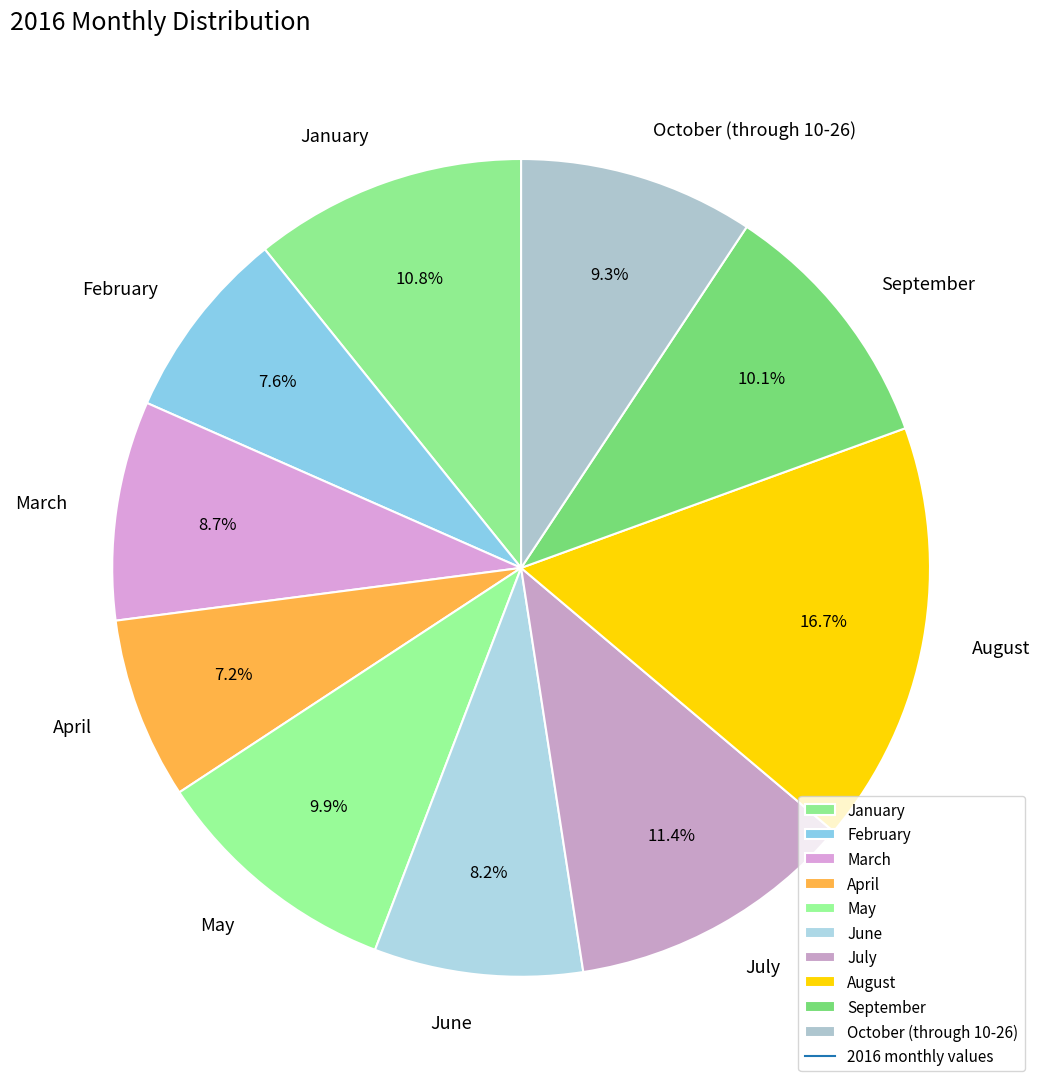

Which slice is the largest?

August